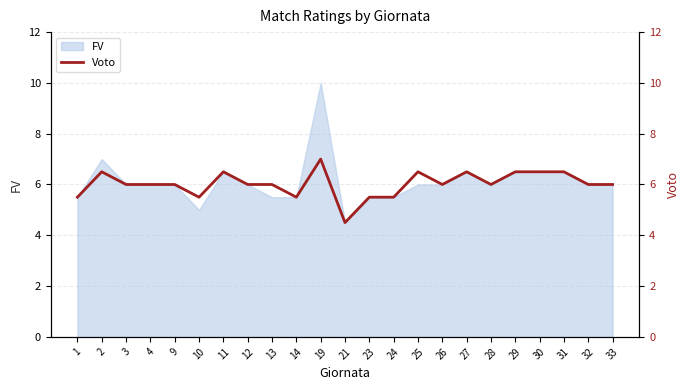

Is it true that FV equals 16.3 at 19?

False